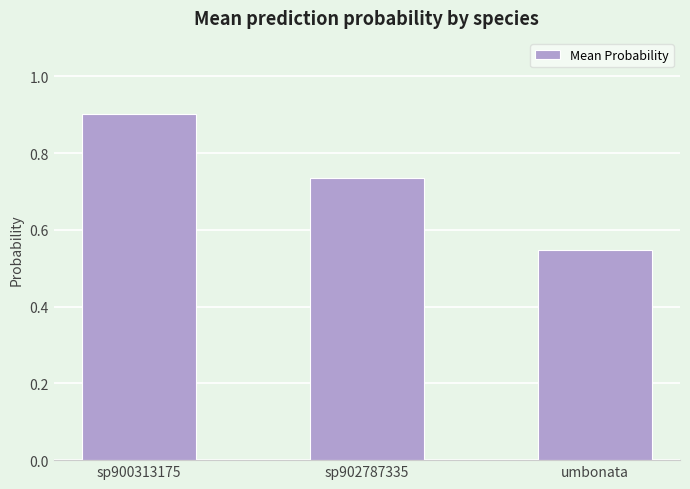

How many bars are there in total?

3